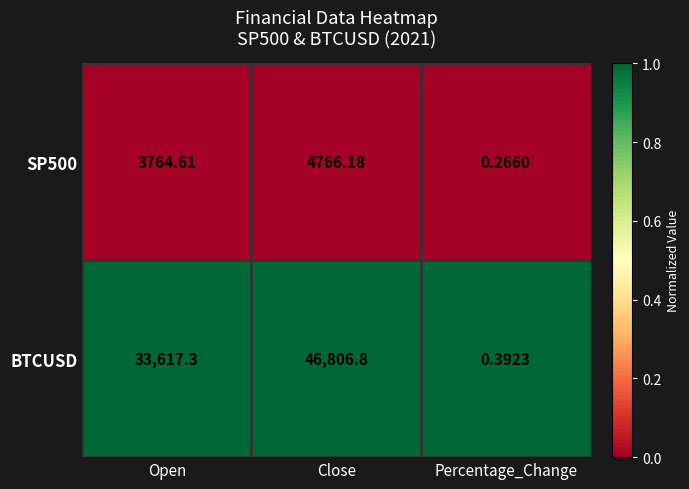

Which series has the widest spread of values?

BTCUSD